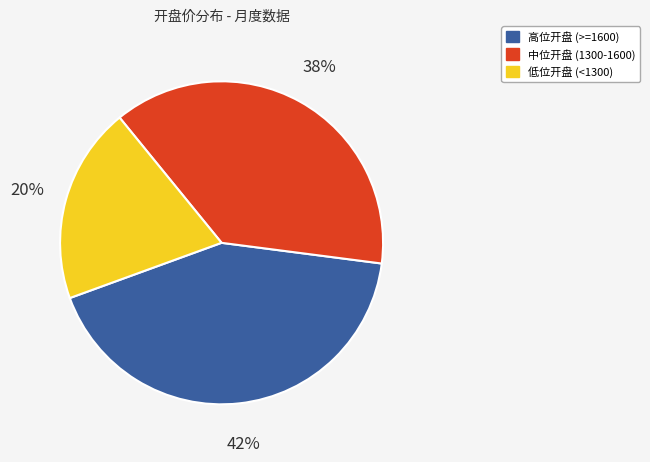

To the nearest percent, what percentage of the pie is 高位开盘 (>=1600)?

42%